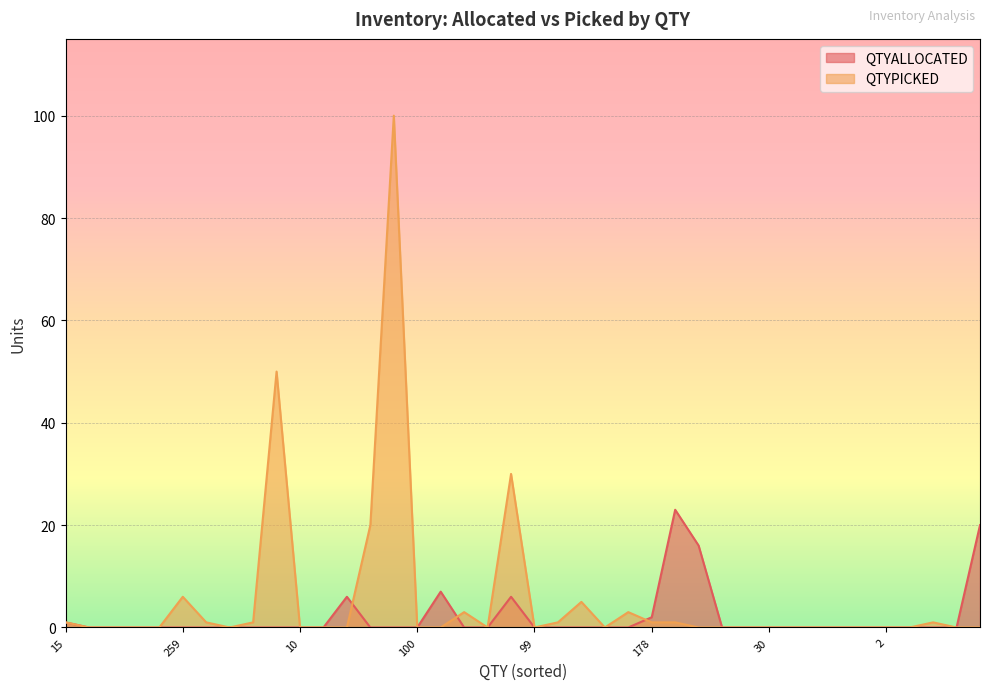

Reading left to right, what are all the values shown in this chart?

QTYALLOCATED: 1	0	0	0	0	0	0	0	0	0	0	0	6	0	0	0	7	0	0	6	0	0	0	0	0	2	23	16	0	0	0	0	0	0	0	0	0	0	0	20
QTYPICKED: 1	0	0	0	0	6	1	0	1	50	0	0	0	20	100	0	0	3	0	30	0	1	5	0	3	1	1	0	0	0	0	0	0	0	0	0	0	1	0	0